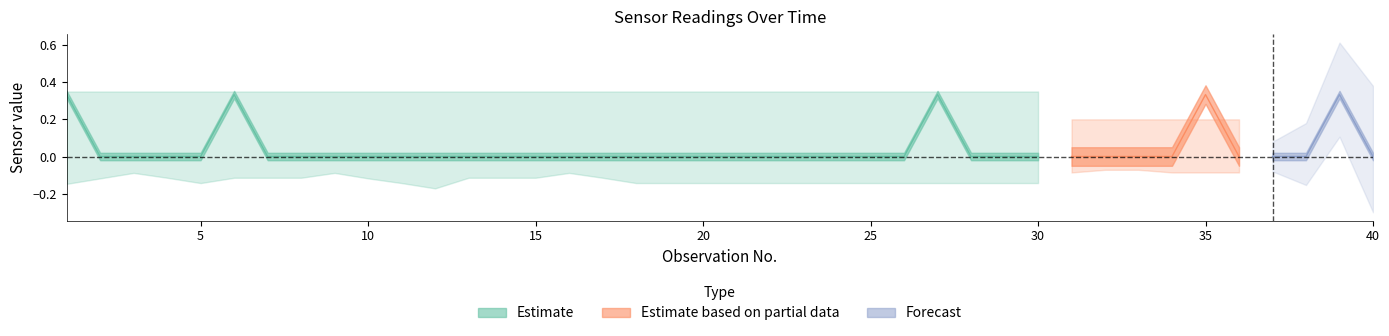

The value of MQ3 at 15 is -0.2. True or false?

False